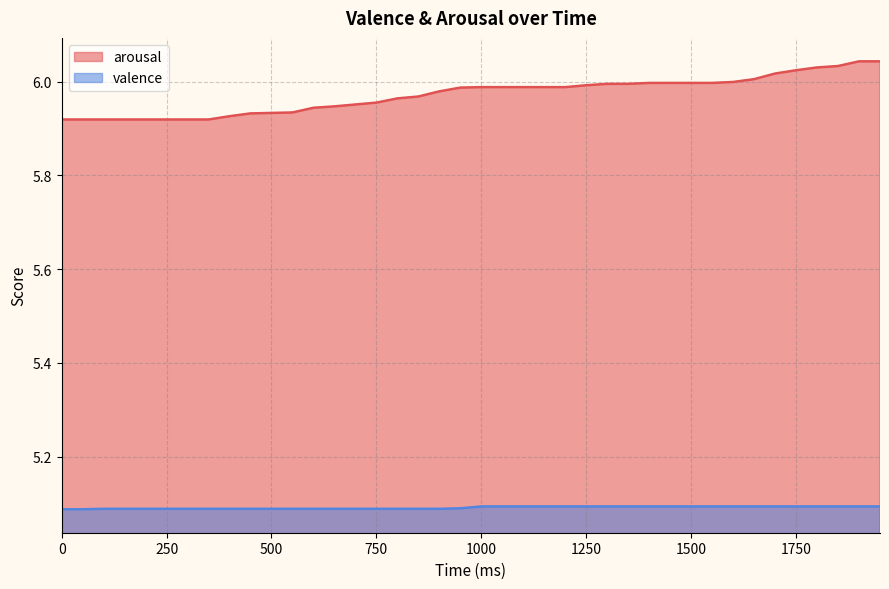

What is the value of the valence point at the 10th from the left?

5.1